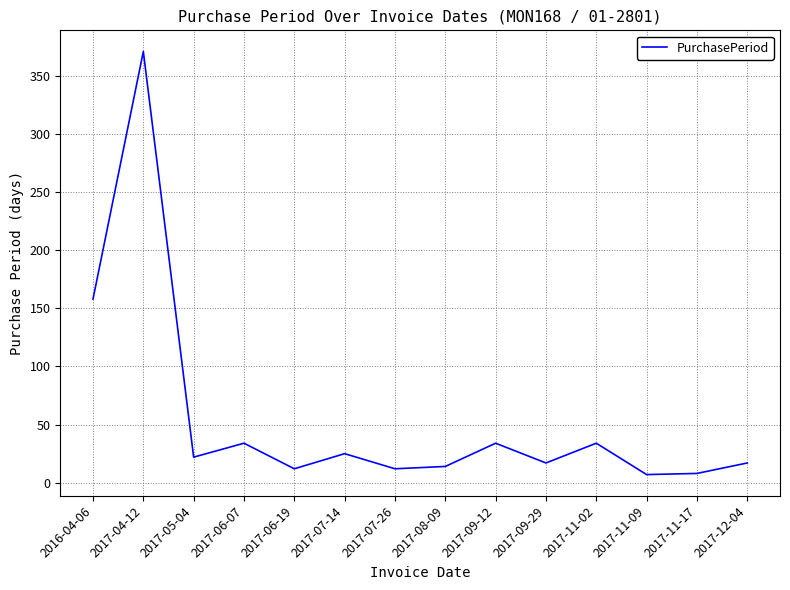

Where does the data first go above 22?

2016-04-06